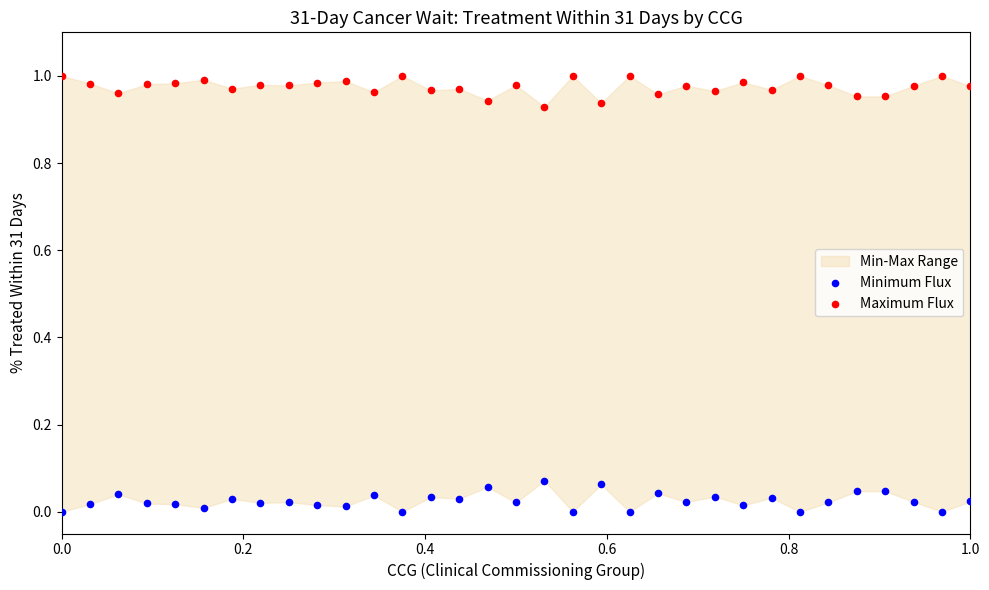

Which series contains the lowest Y value?

Minimum Flux